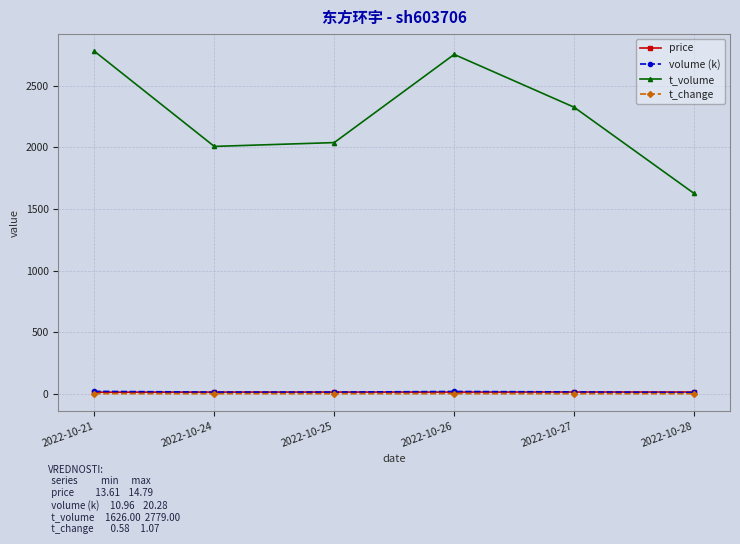

At which category does the chart reach its peak across all series?

2022-10-21